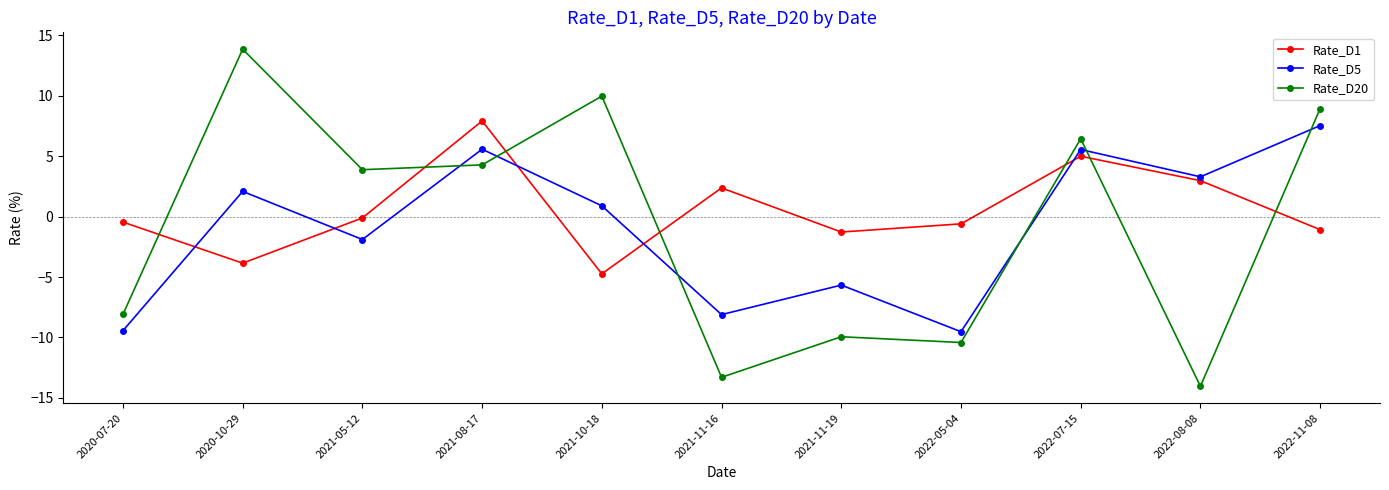

Where is Rate_D20 nearest to the value 0?

2021-05-12